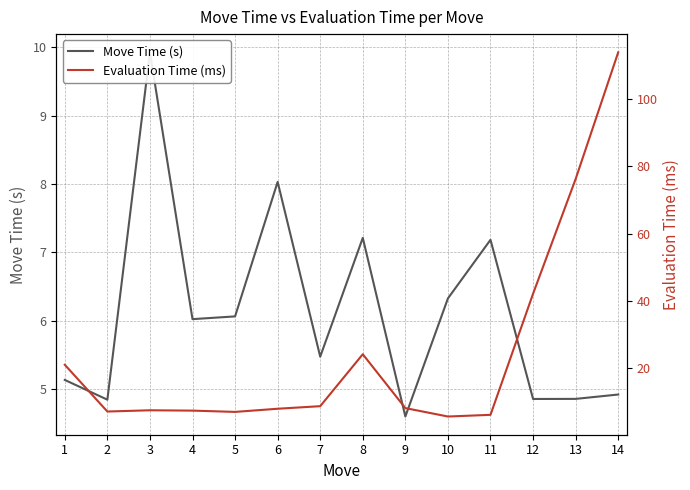

How many values in the Move Time (s) series exceed 6?

7